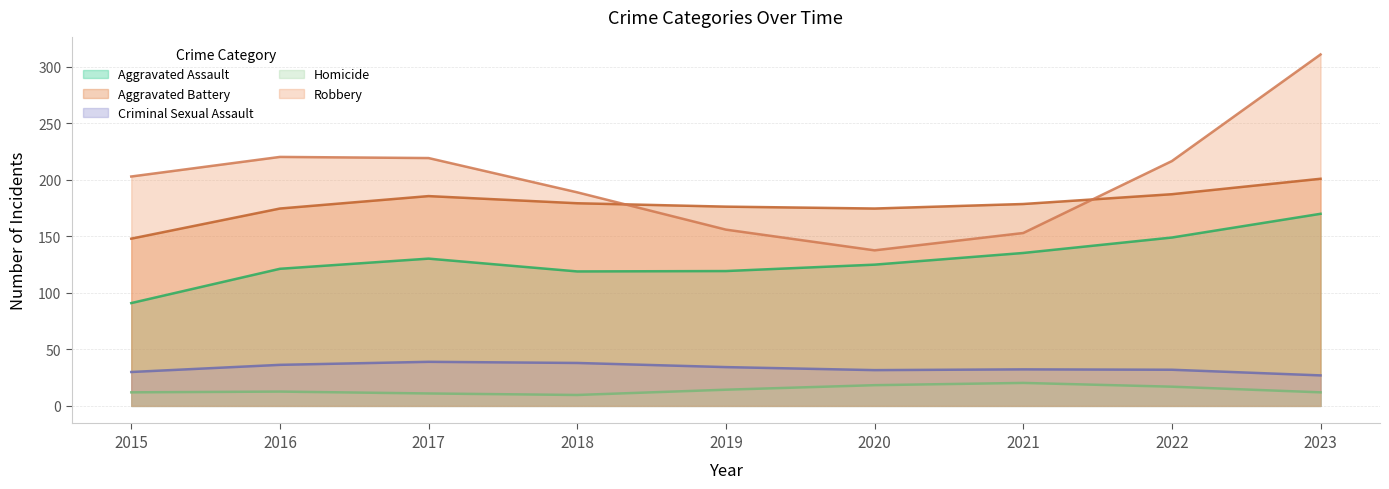

Rank the series by their maximum value, from highest to lowest.

Robbery, Aggravated Battery, Aggravated Assault, Criminal Sexual Assault, Homicide